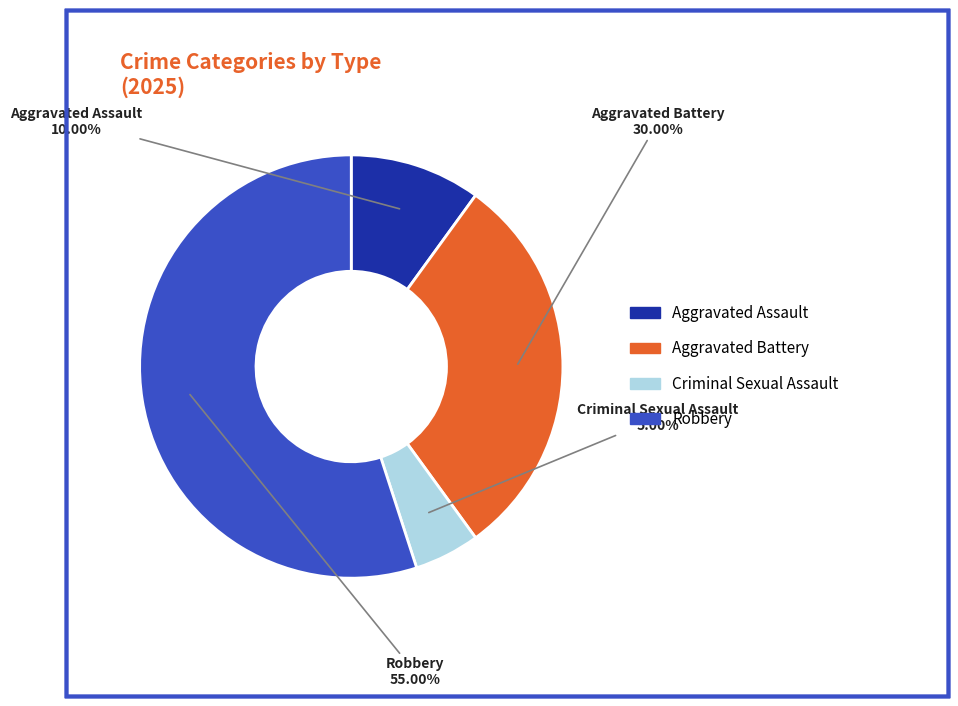

To the nearest percent, what is the difference between the largest and smallest slice percentages?

50%